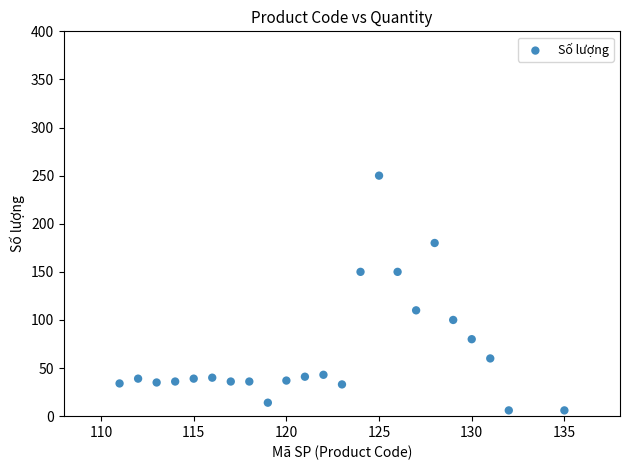

What Y value in the scatter plot is closest to 128?

110